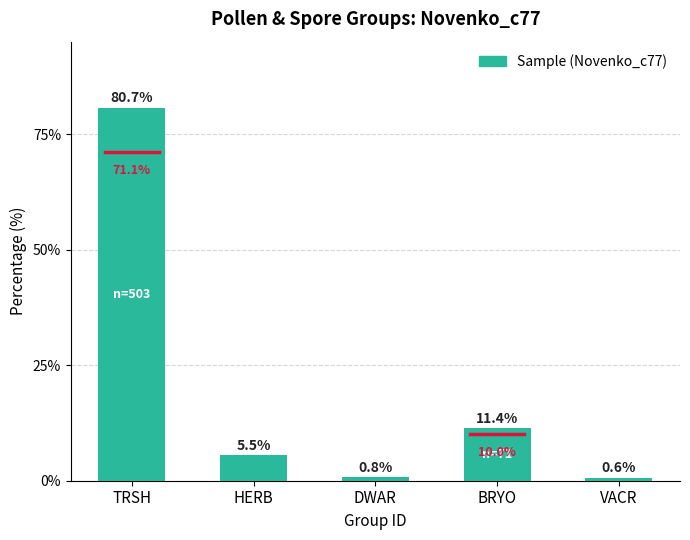

What is the approximate value at TRSH?

80.7